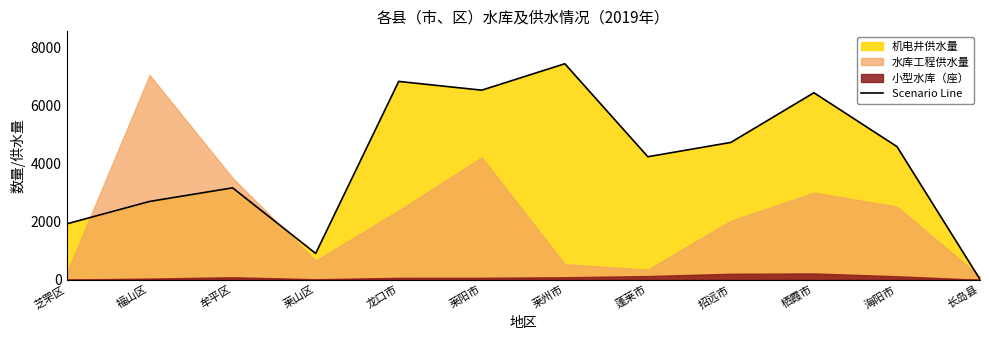

What is the label of the 1st point from the right?

长岛县